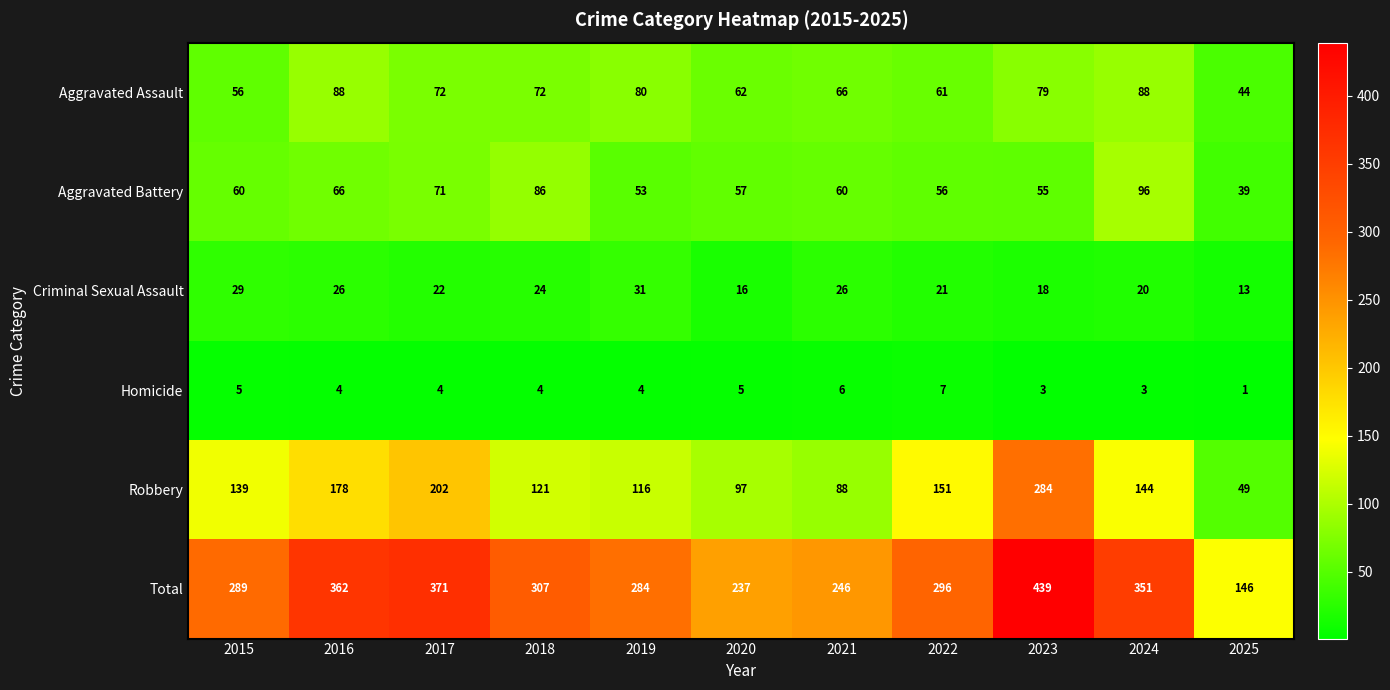

What is the difference between the maximum and second lowest values in the Criminal Sexual Assault series?

15